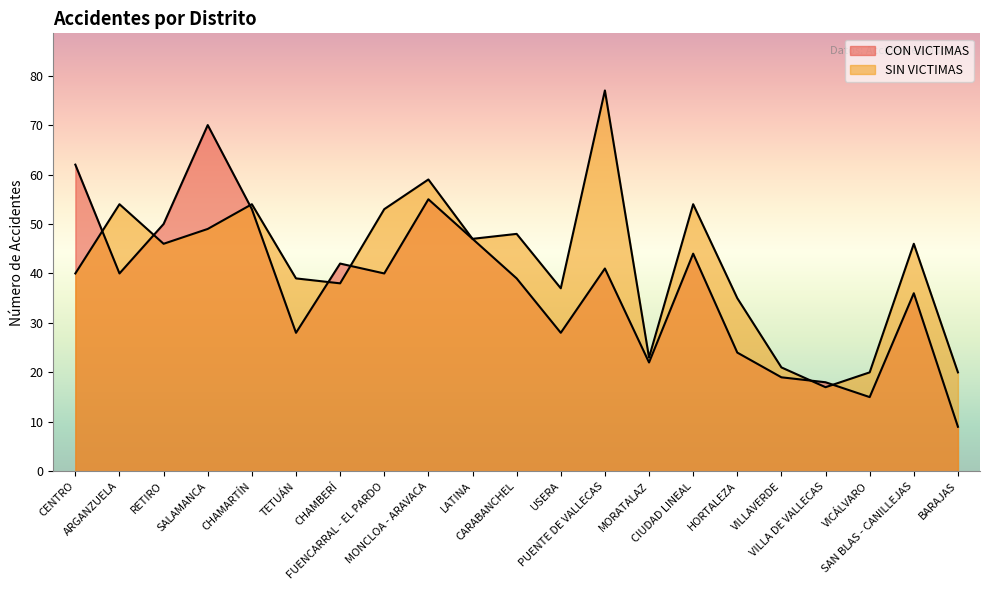

Does the chart have visible grid lines?

No